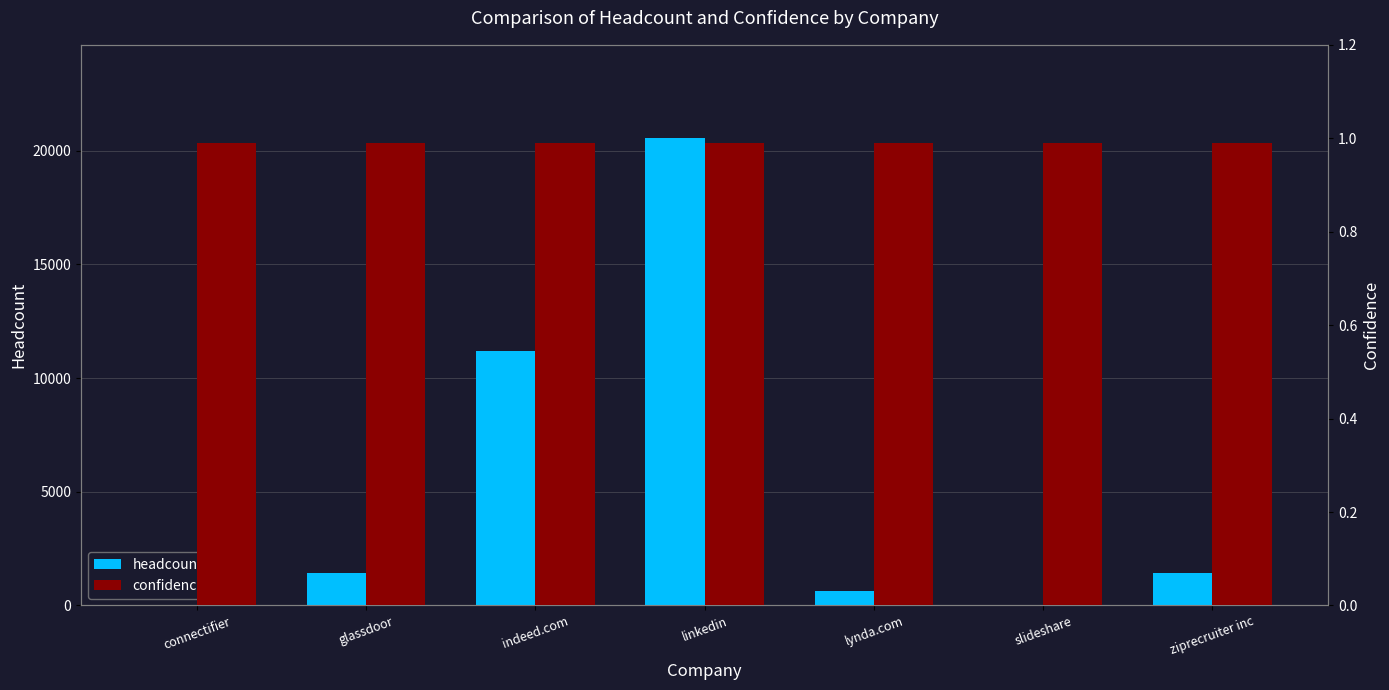

Reading left to right, what are all the values shown in this chart?

headcount: connectifier=5.0	glassdoor=1417.0	indeed.com=11192.0	linkedin=20547.0	lynda.com=631.0	slideshare=0.0	ziprecruiter inc=1438.0
confidence: connectifier=1.0	glassdoor=1.0	indeed.com=1.0	linkedin=1.0	lynda.com=1.0	slideshare=1.0	ziprecruiter inc=1.0